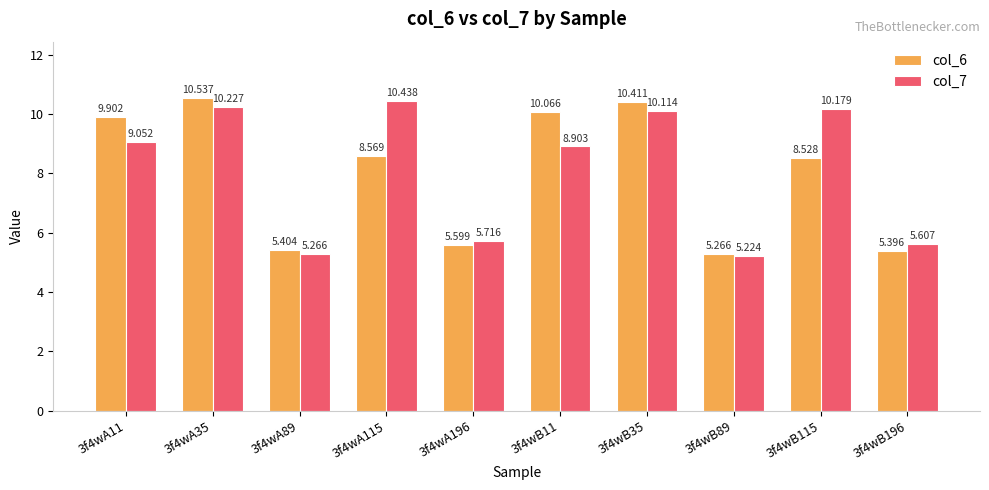

What is the difference between the maximum and minimum values in the col_6 series?

5.3